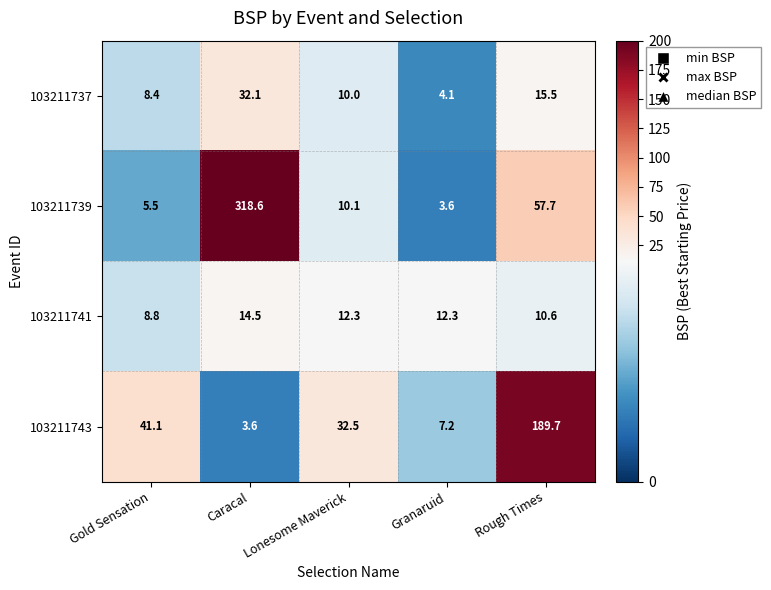

Which series changed the most between Caracal and Lonesome Maverick?

103211739